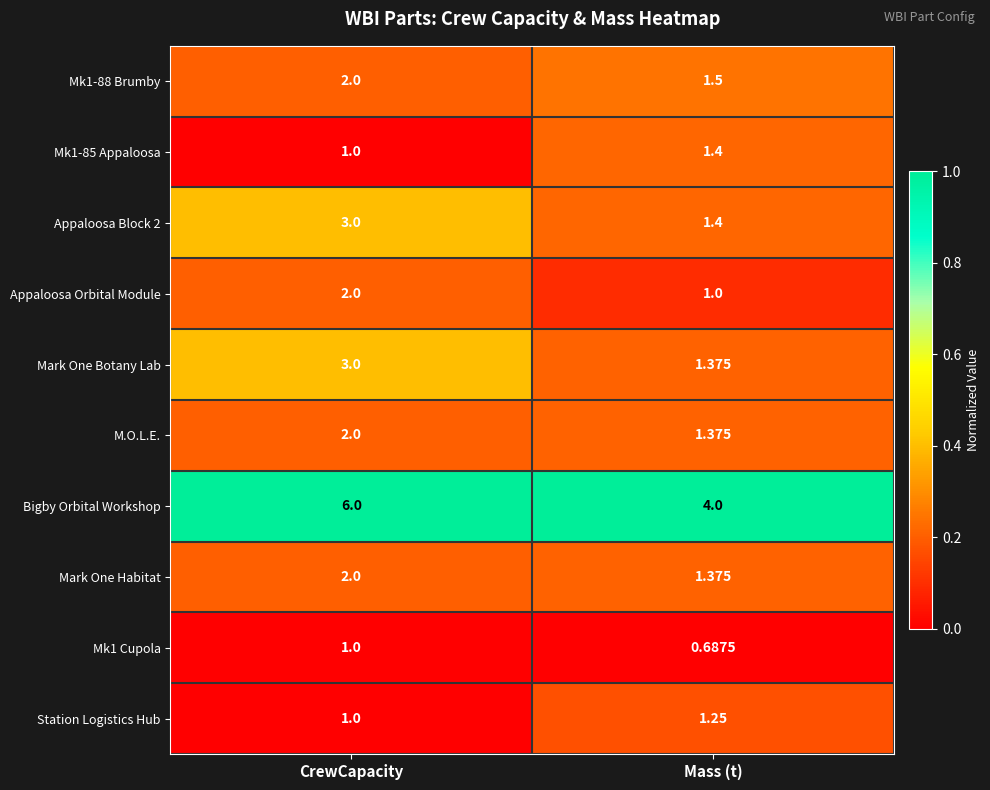

What is the difference between the highest and lowest values at Mass (t)?

3.3